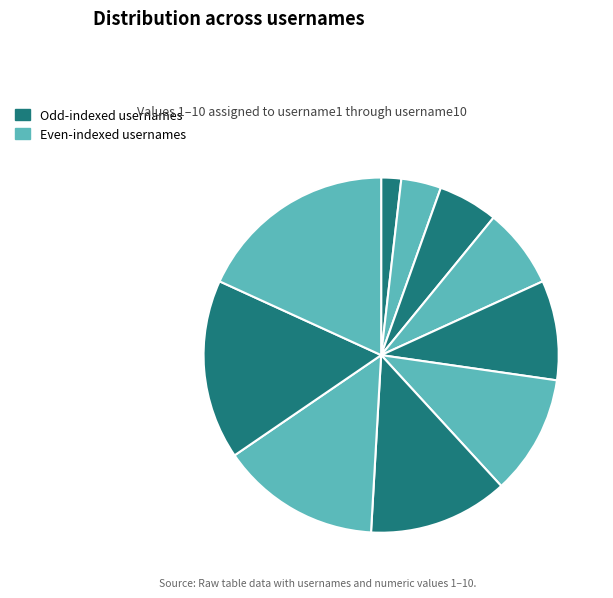

How many segments does this pie chart have?

10